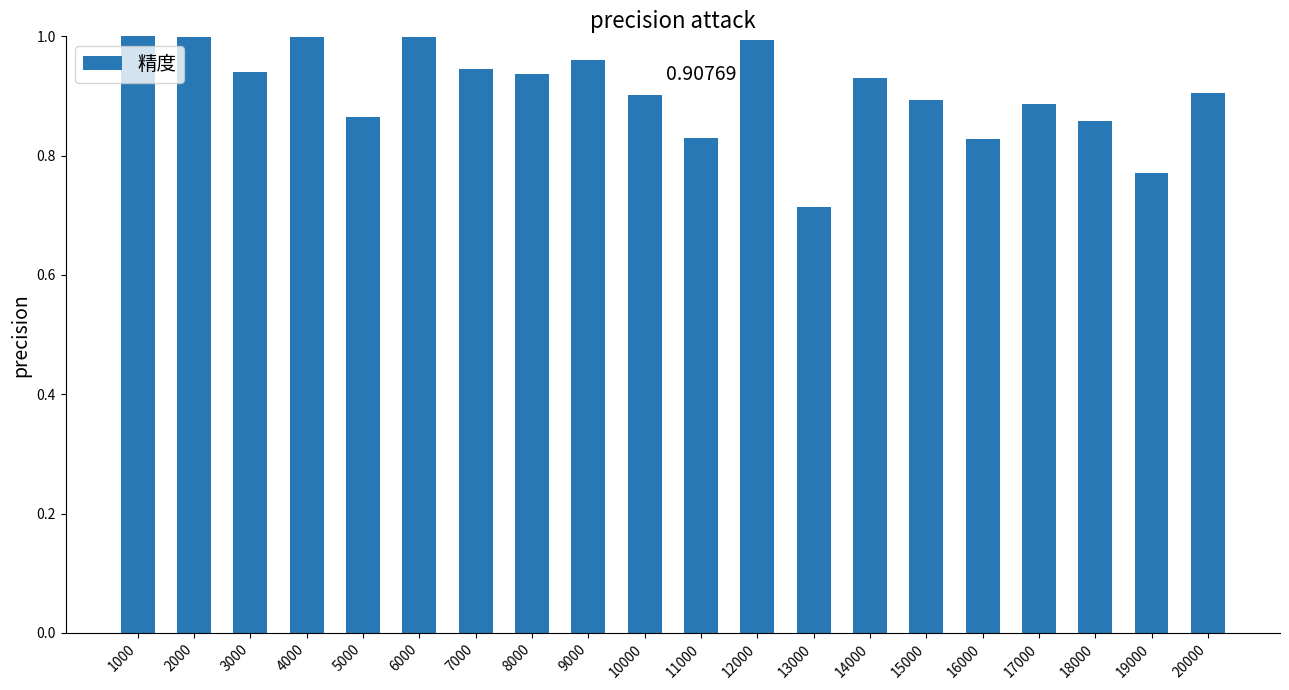

Count the number of categories in the chart.

20